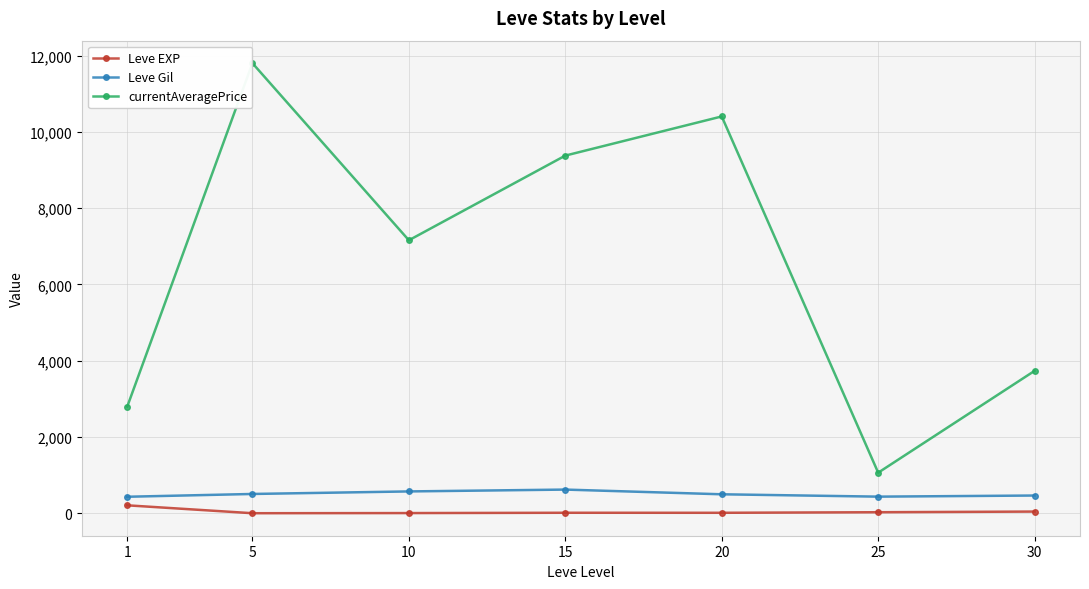

The value of currentAveragePrice at 1 is 1384.0. True or false?

False